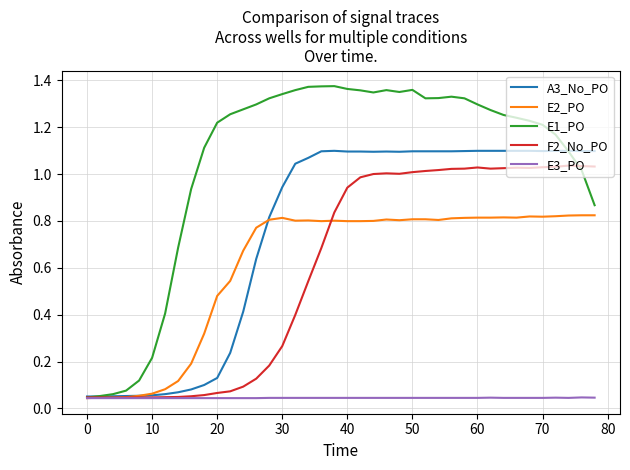

How many series are shown in this chart?

5